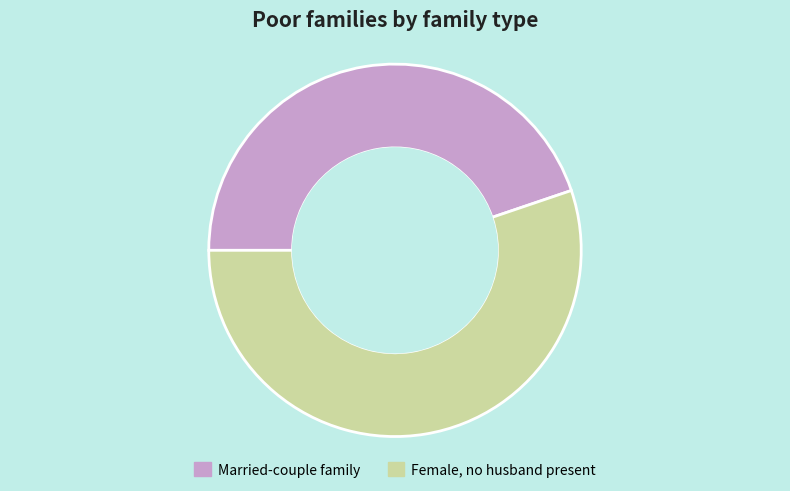

Is there any slice that represents more than half of the pie?

Yes